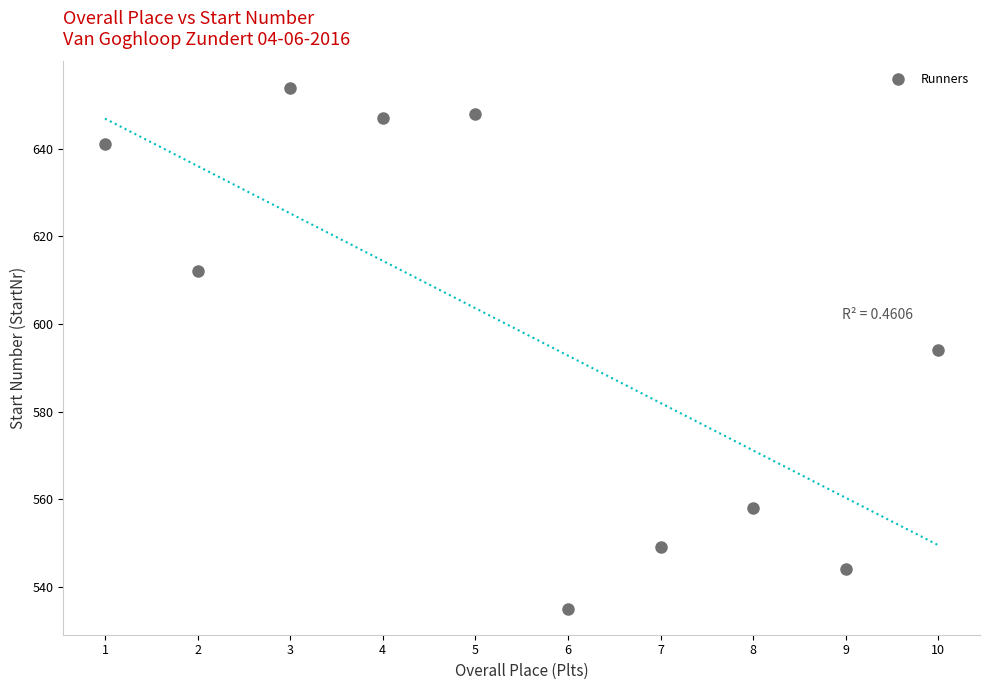

What is the average X value?

6